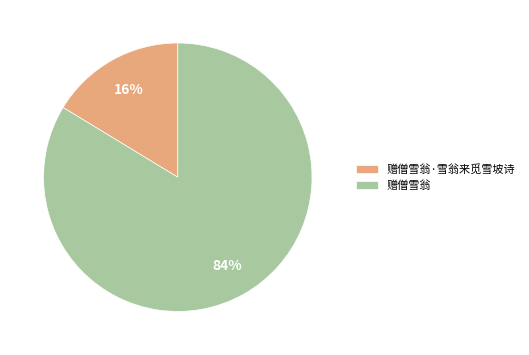

To the nearest percent, what is the average slice percentage?

50%